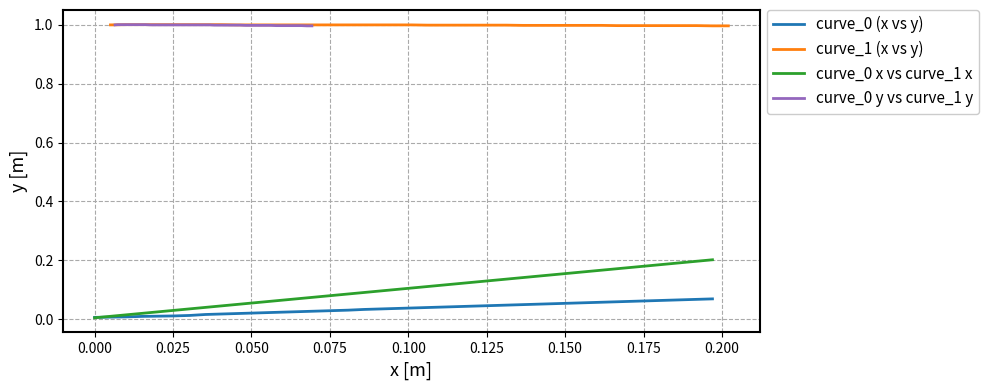

At how many categories does at least one series exceed 0?

40